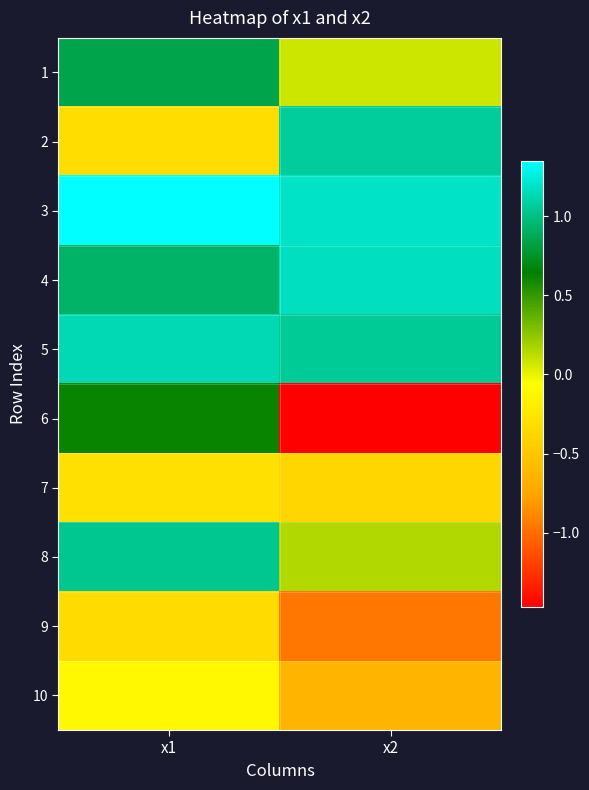

What is the spread (max minus min) of values at x1?

1.7